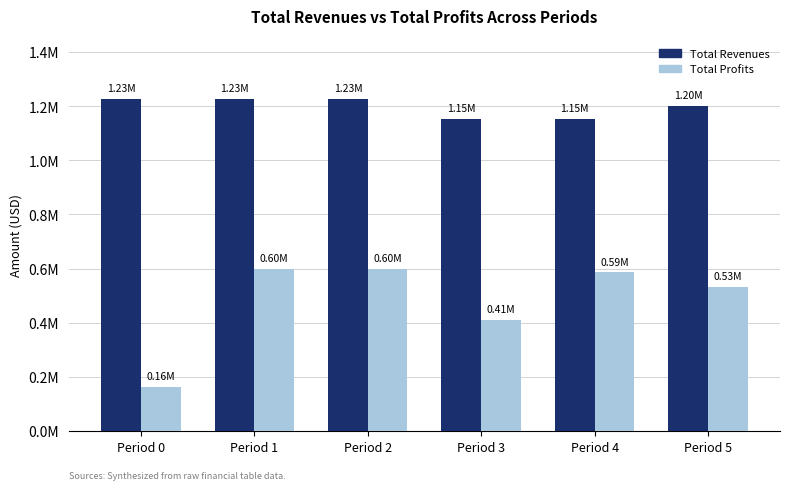

Reading right to left, extract all data points from this chart.

Total Revenues: Period 5=1202026.2	Period 4=1154119.1	Period 3=1154119.1	Period 2=1227892.6	Period 1=1227892.6	Period 0=1227892.6
Total Profits: Period 5=532343.4	Period 4=586306.9	Period 3=411416.3	Period 2=599583.0	Period 1=598123.4	Period 0=163353.9